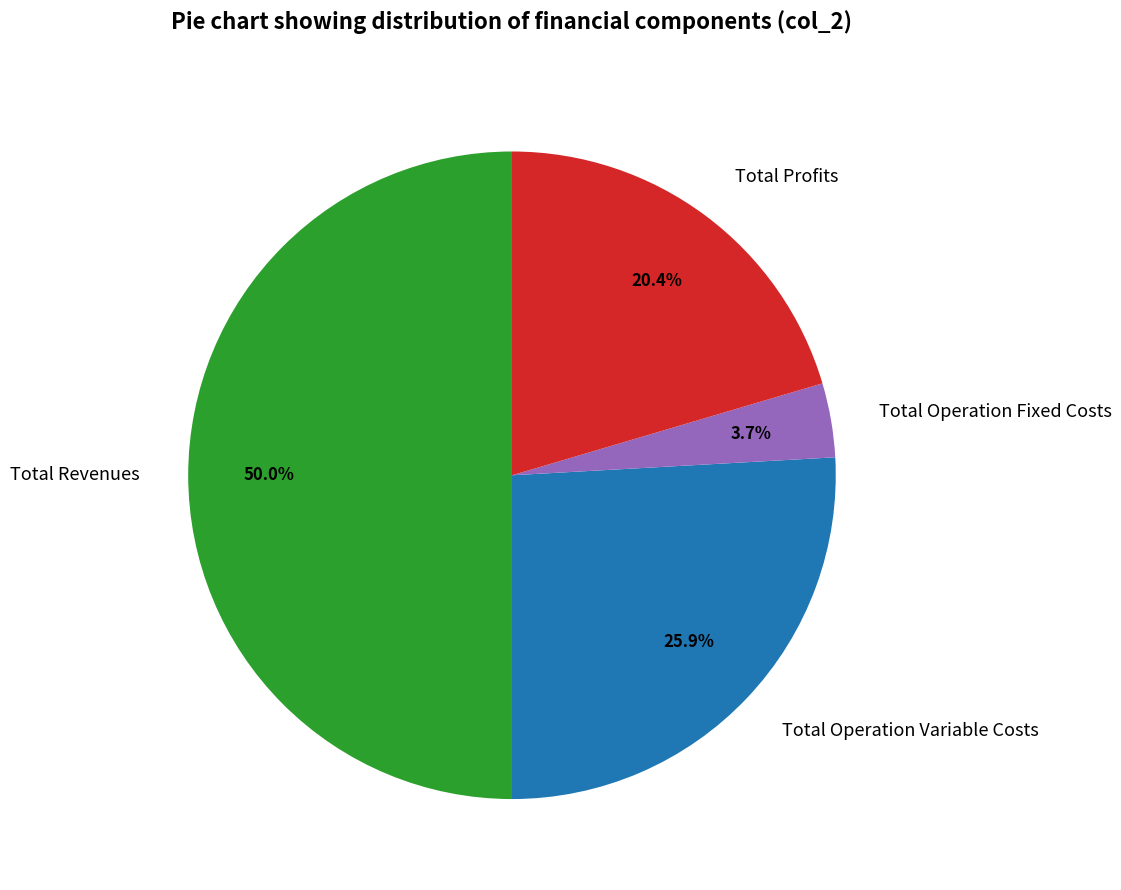

To the nearest percent, what is the average slice percentage?

25%